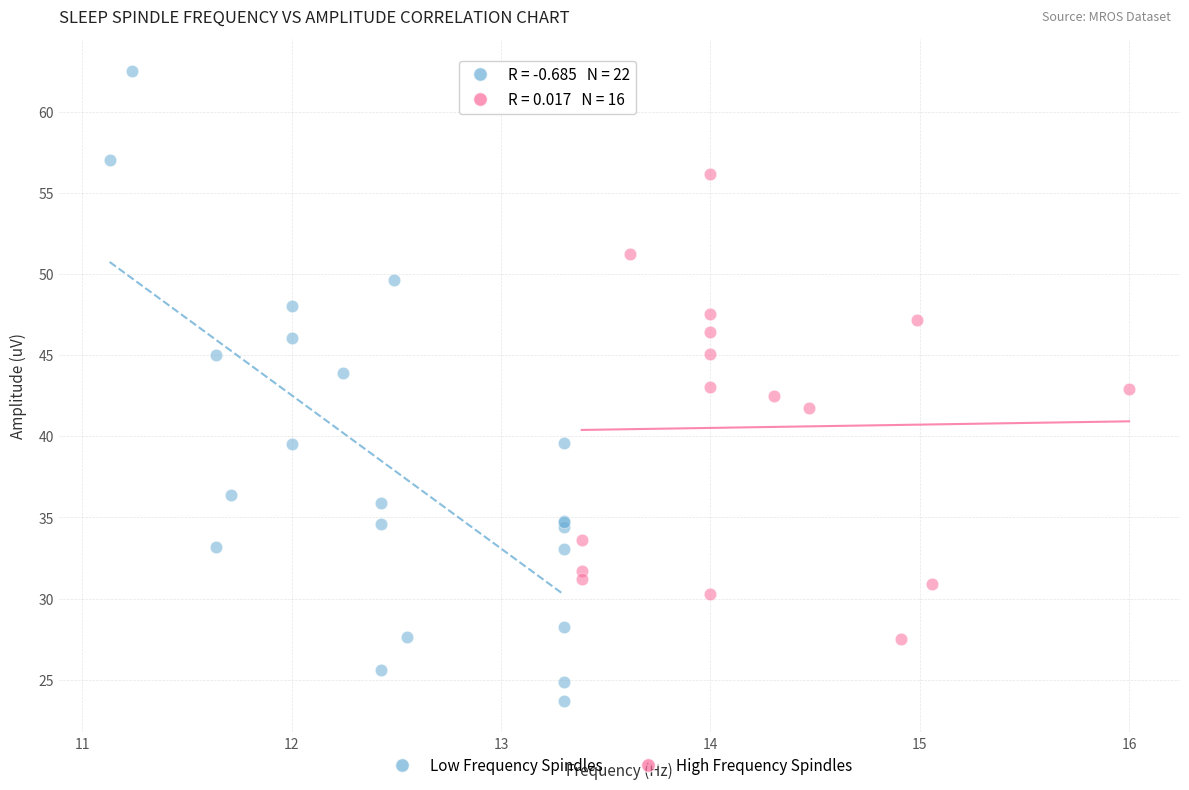

What are all the series names shown in the legend?

Low Frequency Spindles, High Frequency Spindles